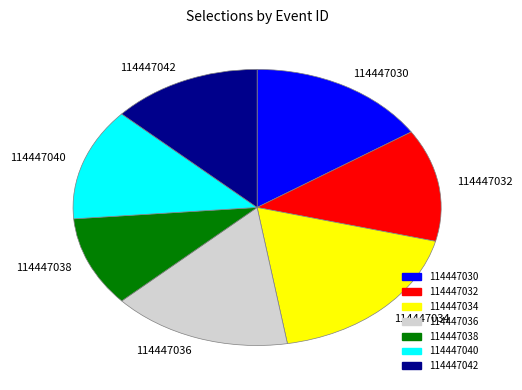

Is 114447040 the majority of the pie?

No